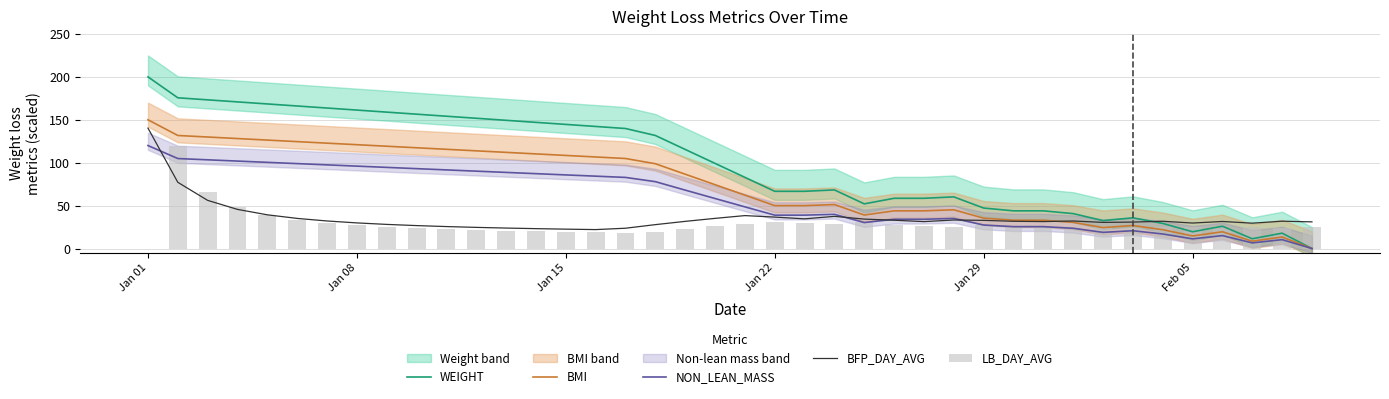

What is the minimum value for BFP_DAY_AVG?

22.1